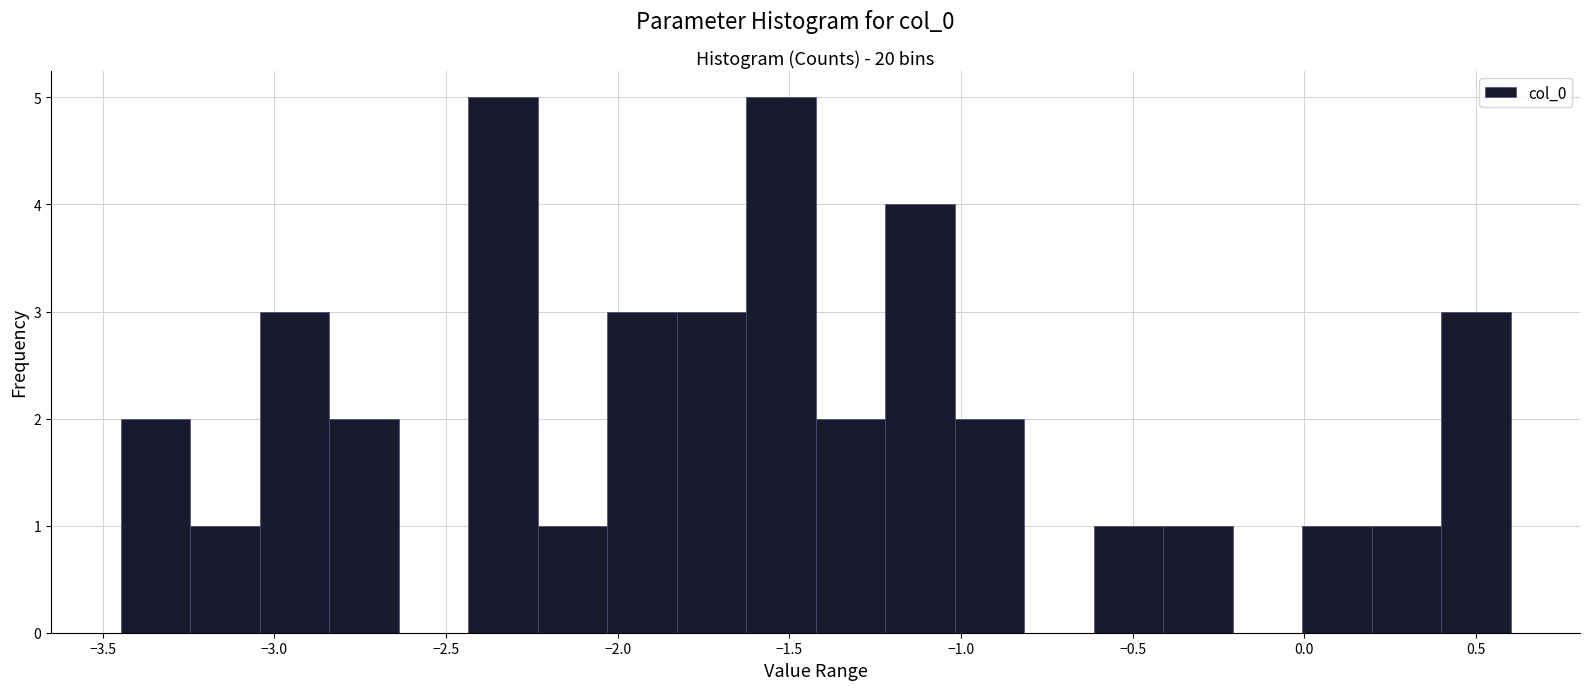

Reading left to right, transcribe this chart: for each bar, give the range it covers on the x-axis and its height. Neither the bar edges nor the heights are printed on the chart, so give them approximately, as read against the axes.

-3.45 to -3.25: 2
-3.25 to -3.05: 1
-3.05 to -2.85: 3
-2.85 to -2.65: 2
-2.65 to -2.45: 0
-2.45 to -2.25: 5
-2.25 to -2.05: 1
-2.05 to -1.85: 3
-1.85 to -1.65: 3
-1.65 to -1.40: 5
-1.40 to -1.20: 2
-1.20 to -1.00: 4
-1.00 to -0.80: 2
-0.80 to -0.60: 0
-0.60 to -0.40: 1
-0.40 to -0.20: 1
-0.20 to 0.00: 0
0.00 to 0.20: 1
0.20 to 0.40: 1
0.40 to 0.60: 3